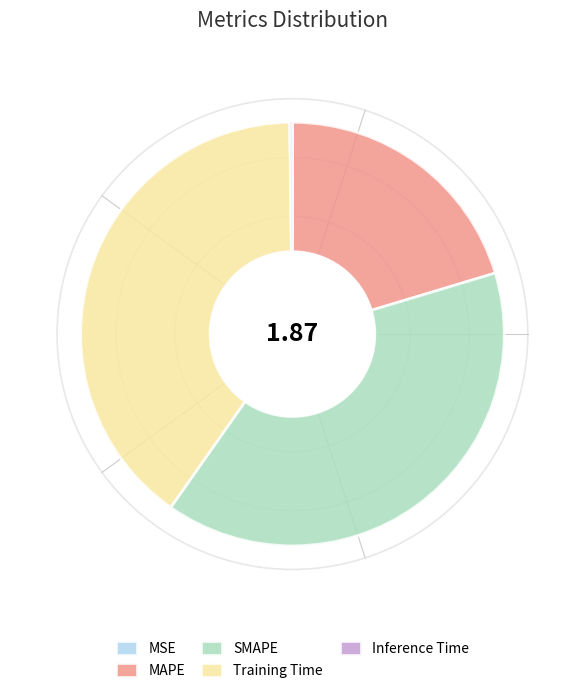

Is it true that SMAPE is 30% of the pie?

False